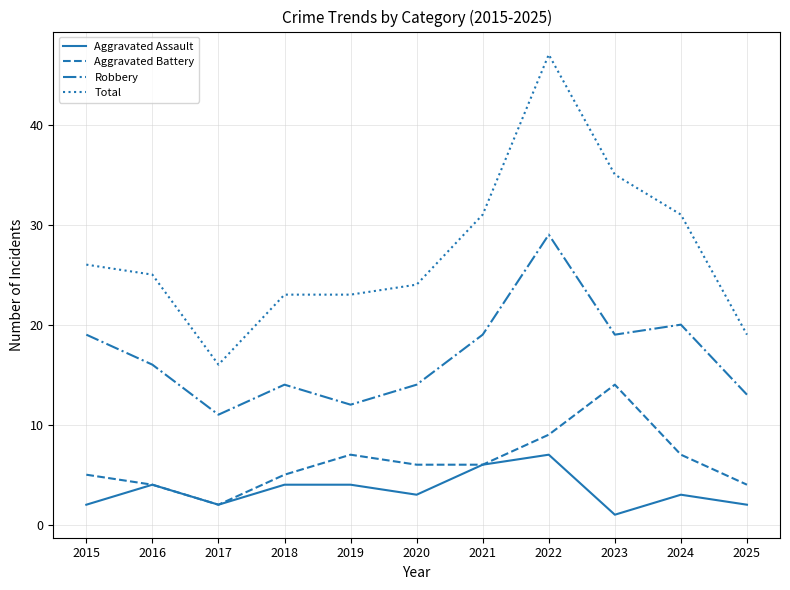

At which label does Robbery reach its minimum?

2017